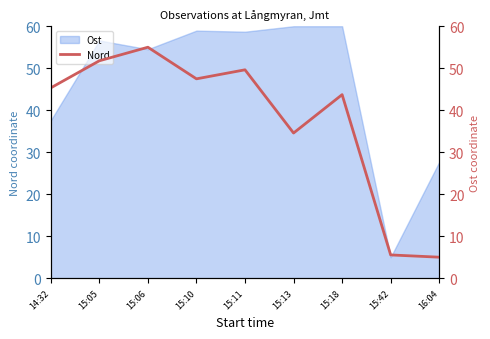

Reading left to right, what are all the values shown in this chart?

14:32=45.3	15:05=51.8	15:06=55.0	15:10=47.5	15:11=49.6	15:13=34.6	15:18=43.7	15:42=5.5	16:04=5.0